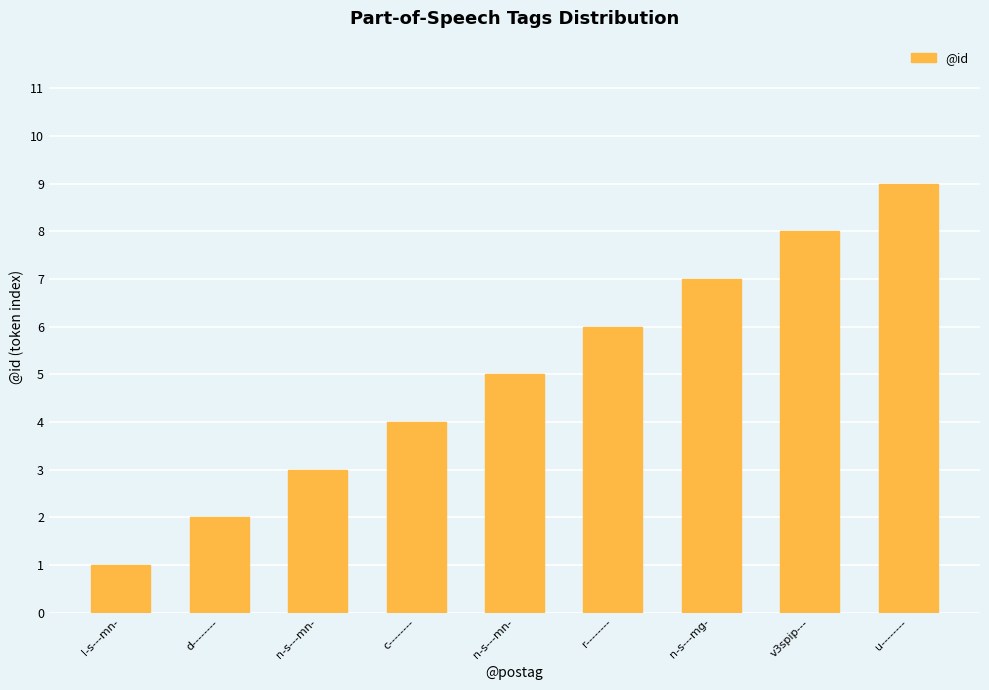

Does the chart contain any negative values?

No